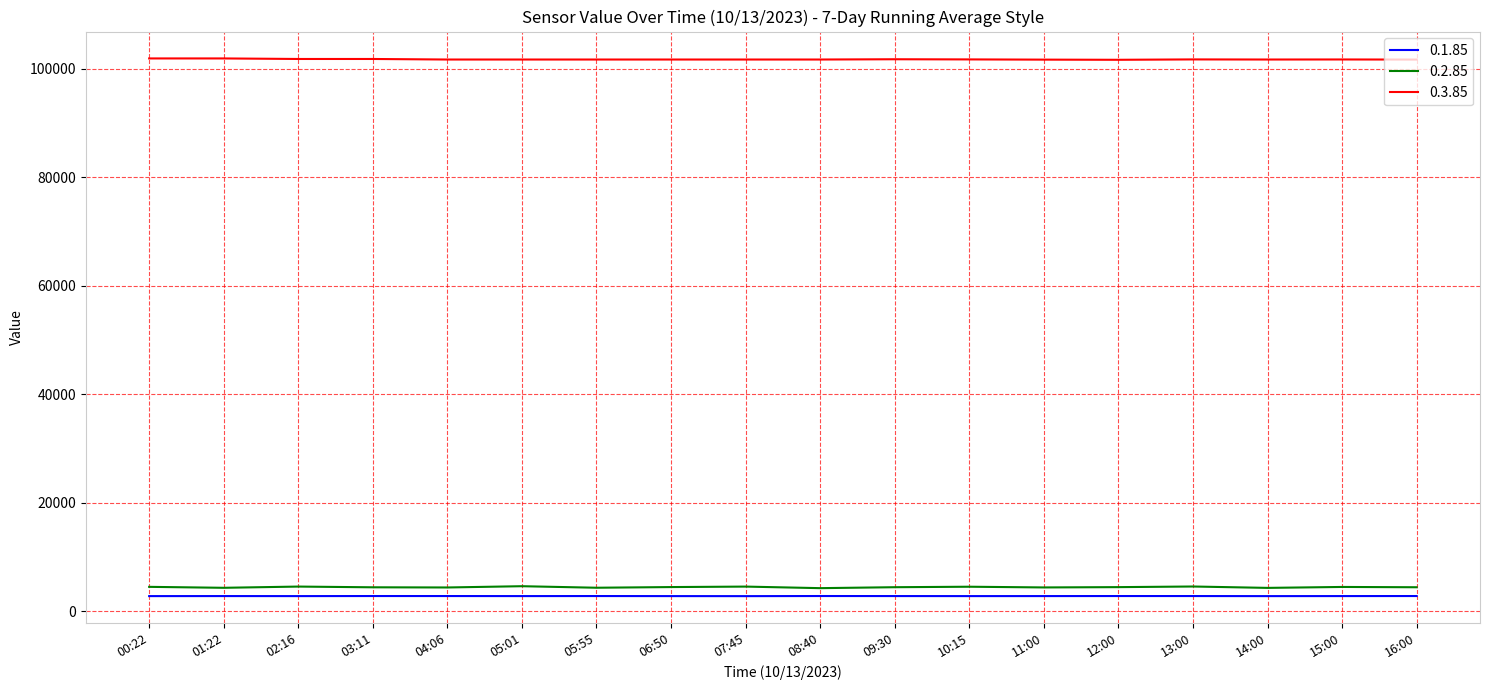

Count the number of data series in this chart.

3